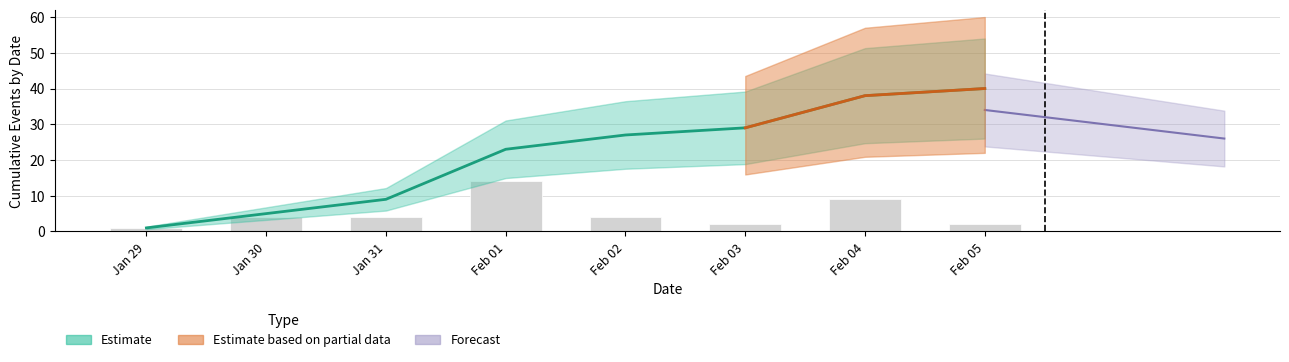

What is the minimum value shown in the chart?

1